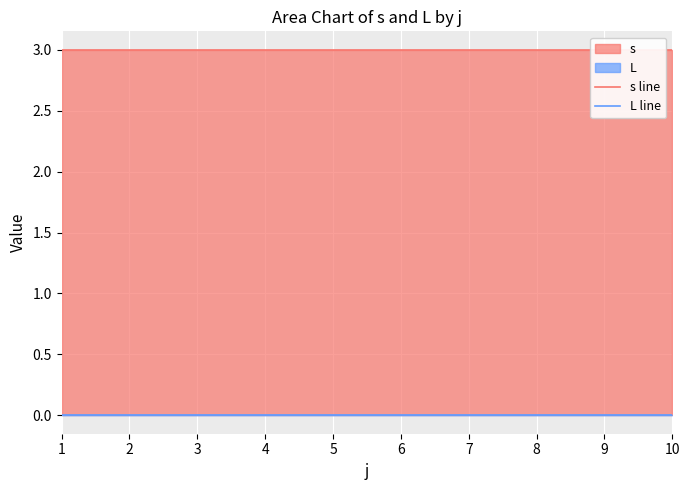

Which category has the lowest value across all series?

1